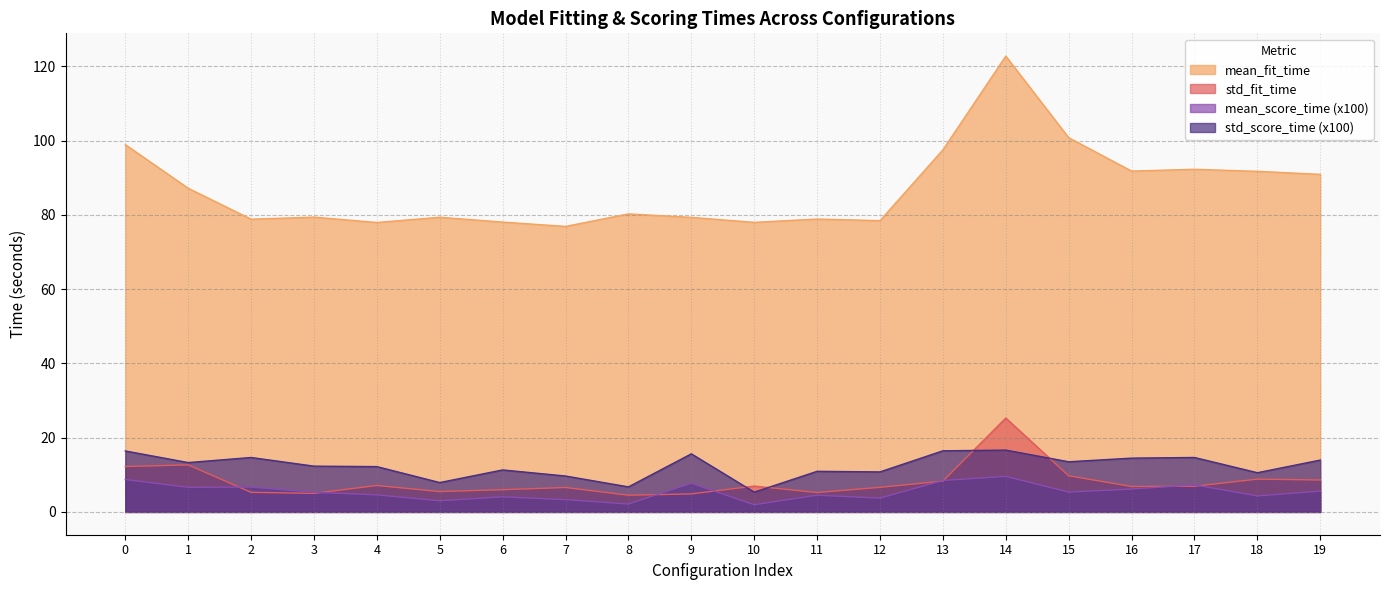

Between 2 and 17, which is larger?

17